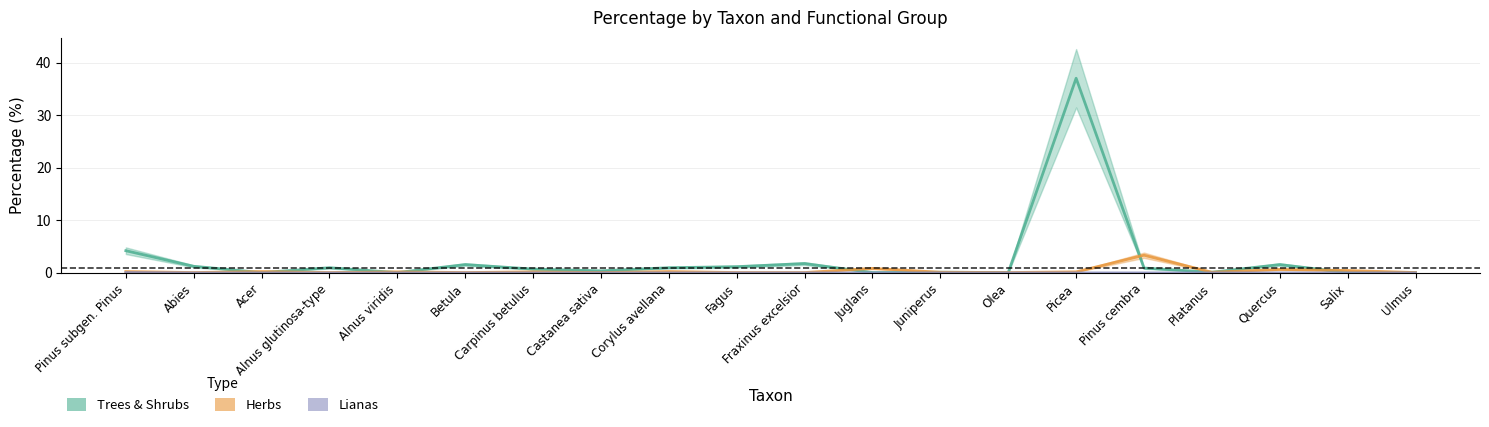

What position from the right is Platanus?

4